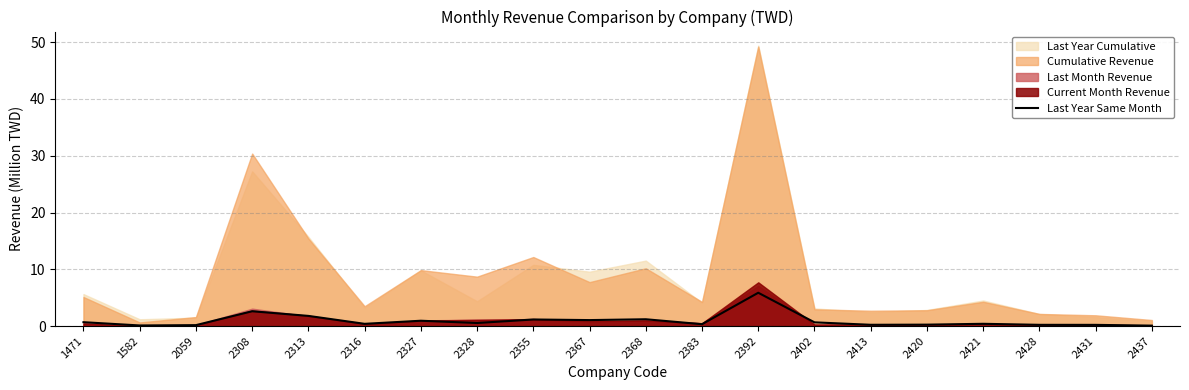

How many points are lower than both their immediate neighbors (excluding endpoints)?

6